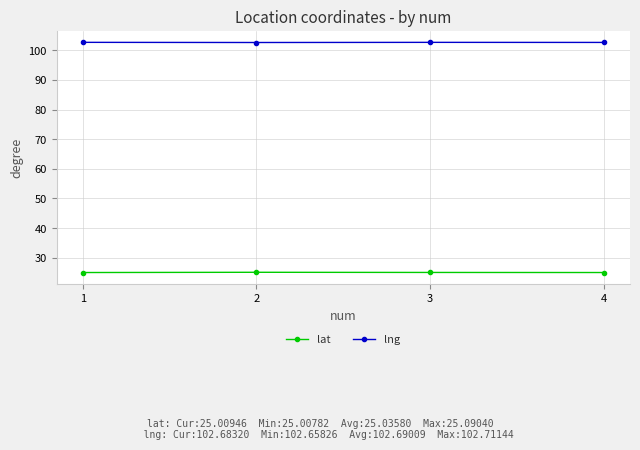

True or false: lat and lng intersect in this chart.

False